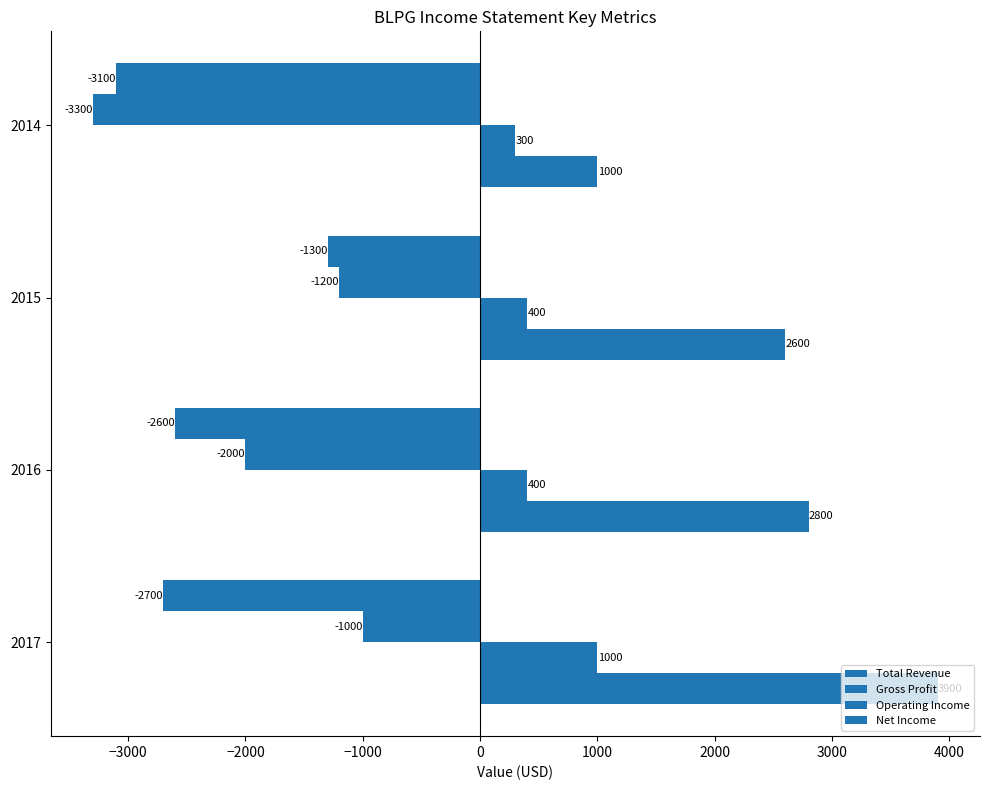

How many data points in Total Revenue are less than 2800?

2